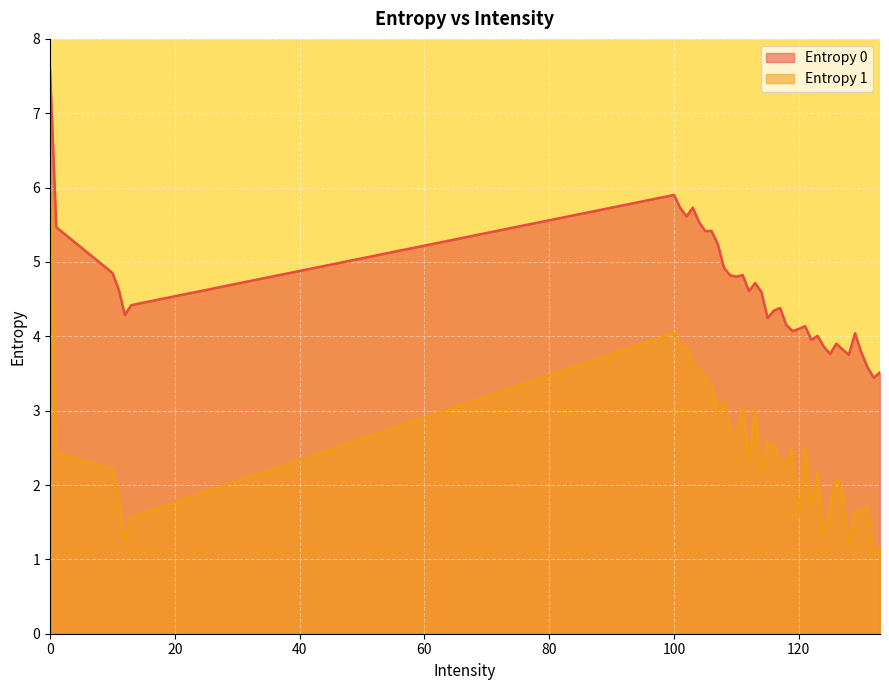

List the labels in order of Entropy 0 value, smallest first.

132, 133, 131, 128, 125, 130, 127, 124, 126, 122, 123, 129, 119, 120, 121, 118, 115, 12, 116, 117, 13, 114, 112, 11, 113, 110, 109, 111, 10, 108, 107, 105, 106, 1, 104, 102, 101, 103, 100, 0